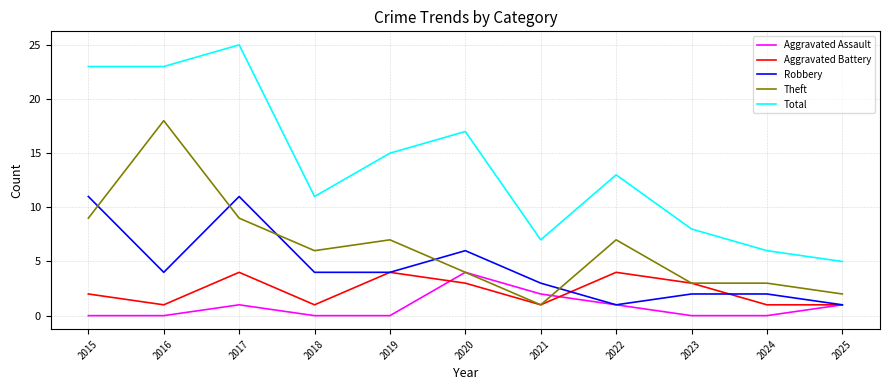

Which series has the largest range (max minus min)?

Total